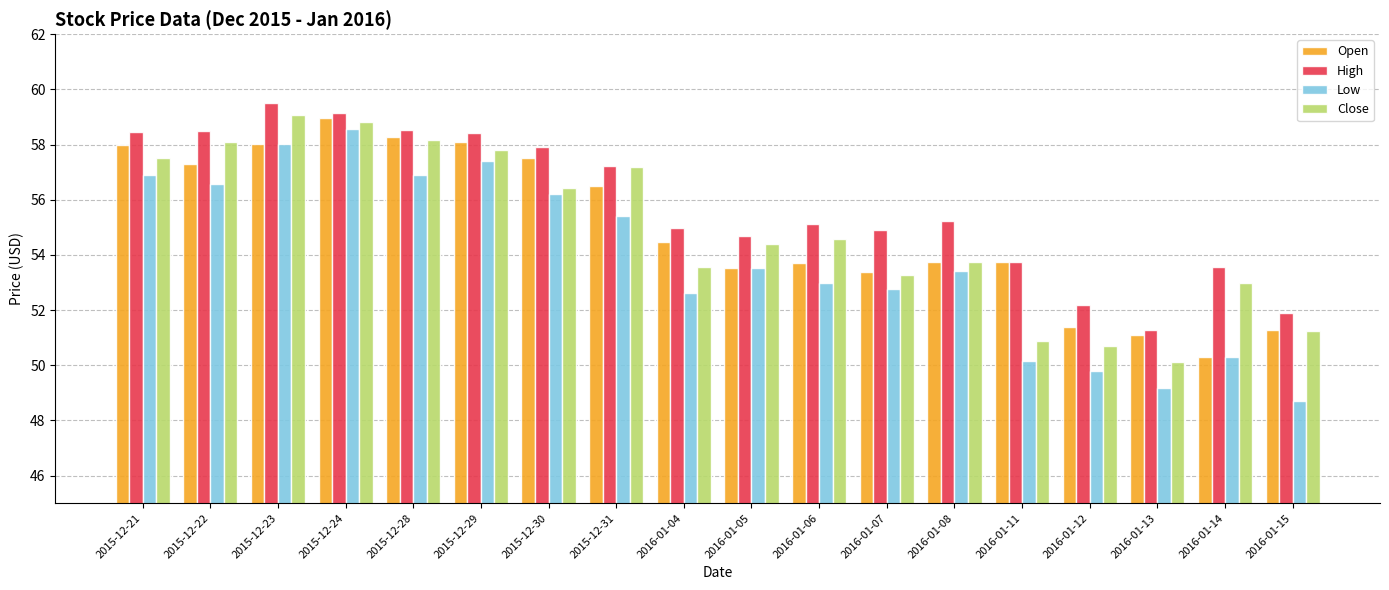

The value of High at 2015-12-30 is 57.9. True or false?

True